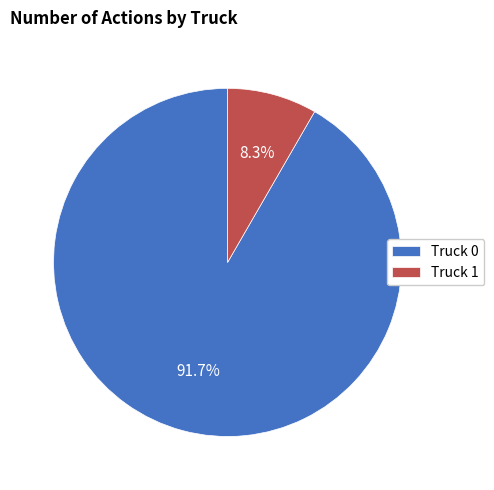

To the nearest percent, what percentage of the pie is Truck 0?

92%